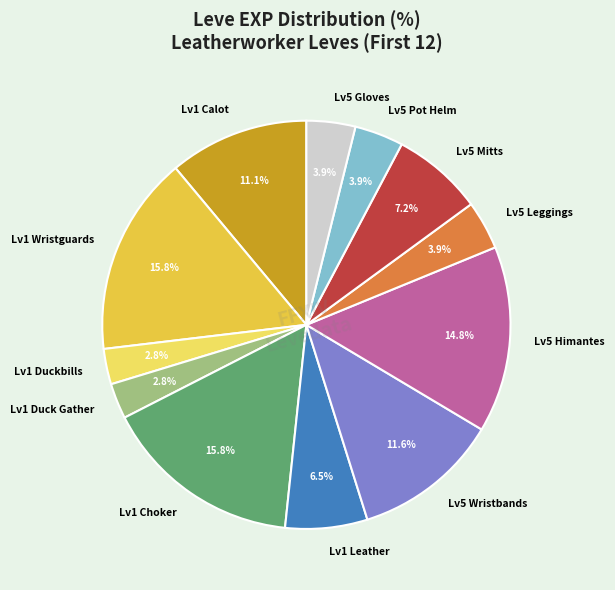

Is there any slice that represents more than half of the pie?

No